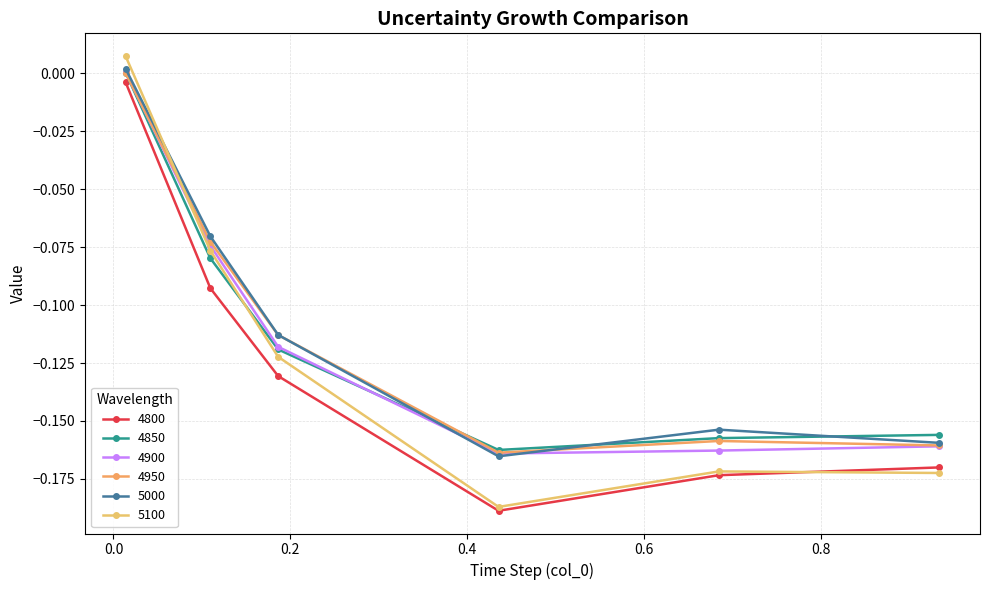

In 4900, how many points are lower than both neighbors (excluding endpoints)?

1